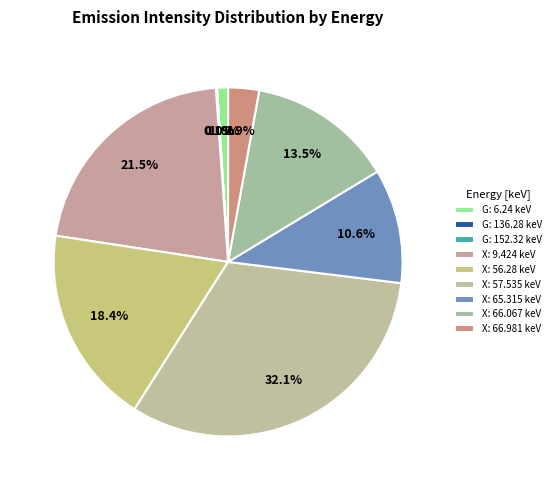

Which category has the biggest portion of the pie?

X: 57.535 keV